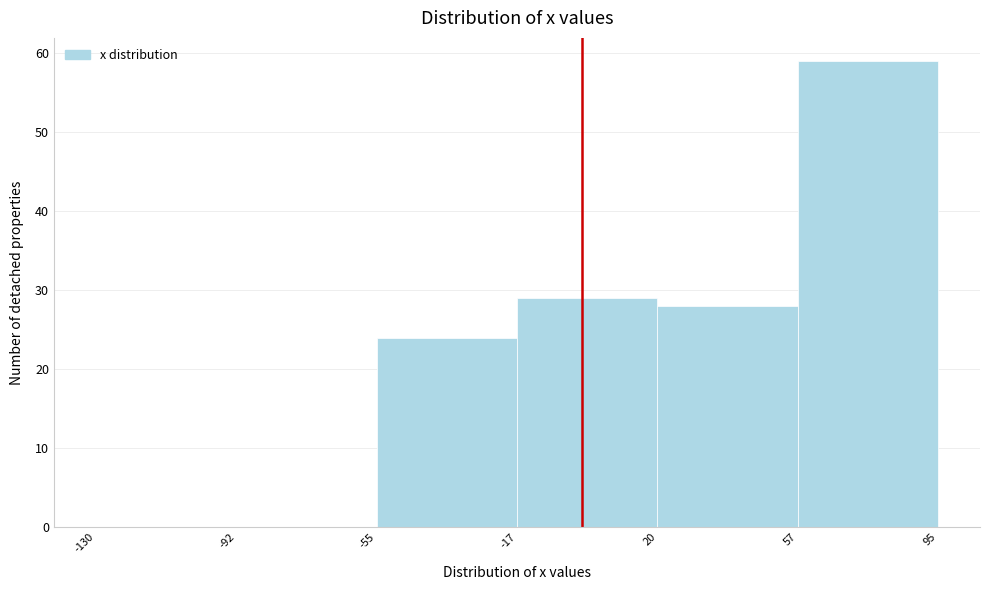

Reading left to right, transcribe this chart: for each bar, give the range it covers on the x-axis and its height. The values are not printed on the chart, so give them approximately, as read against the axis.

-130 to -92: 0
-92 to -55: 0
-55 to -17: 24
-17 to 20: 29
20 to 57: 28
57 to 95: 59